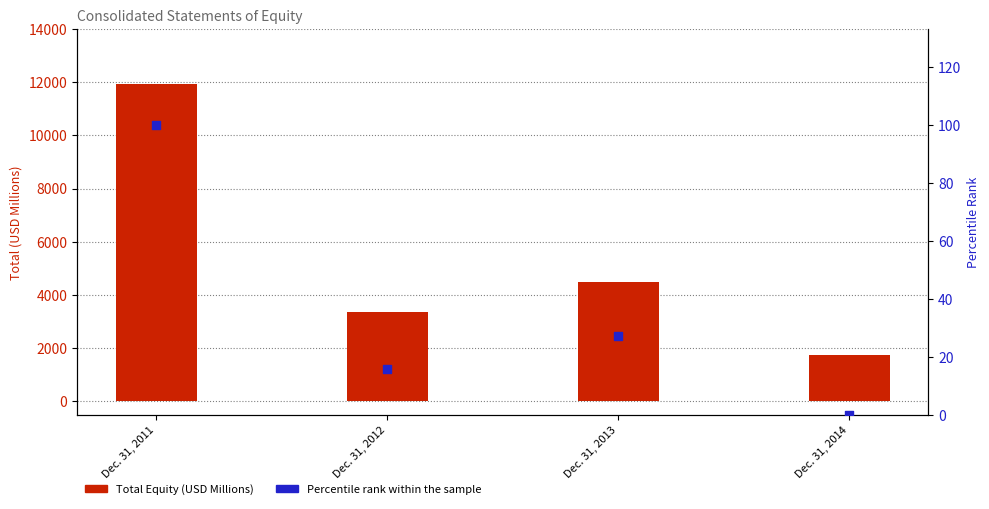

Which series contains the lowest Y value?

Percentile rank within the sample